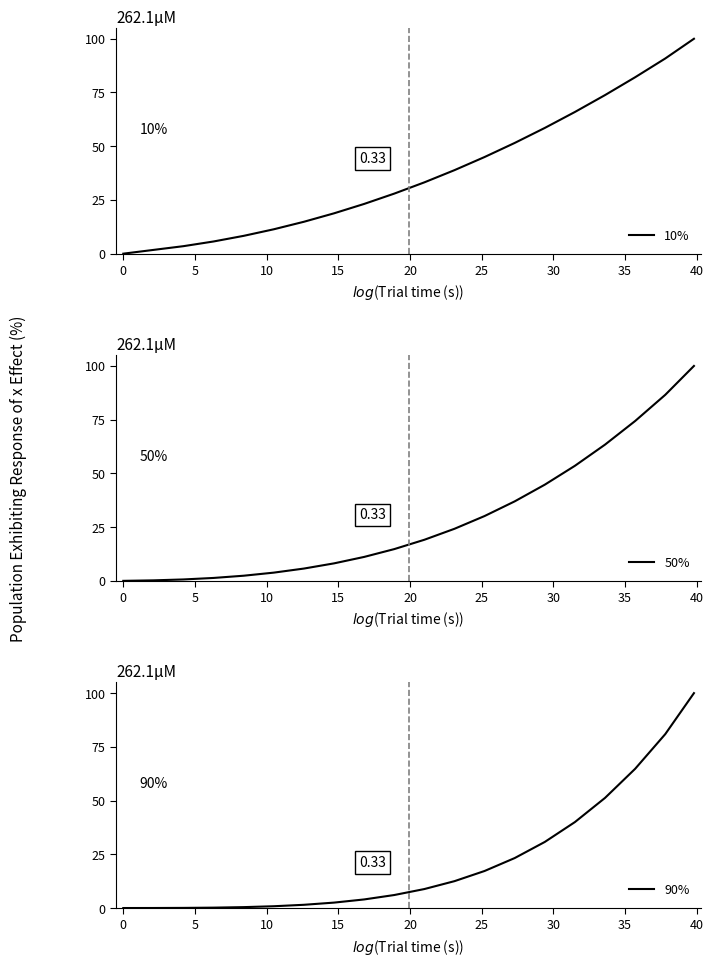

What are all the series names shown in the legend?

10%, 50%, 90%